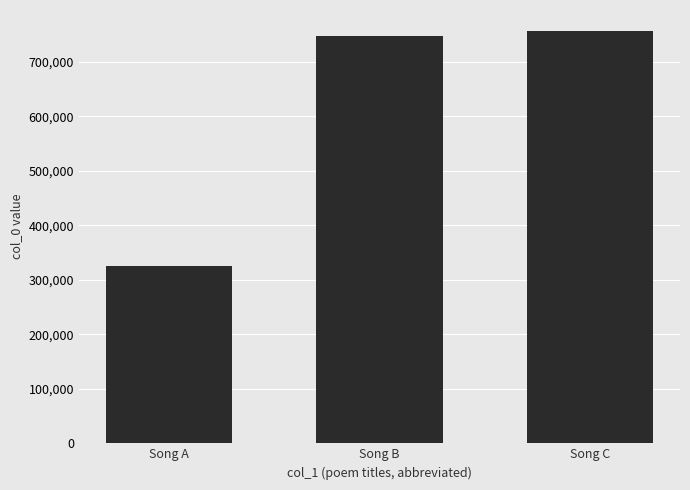

Reading left to right, extract all data points from this chart.

Song A=325631	Song B=747247	Song C=757220